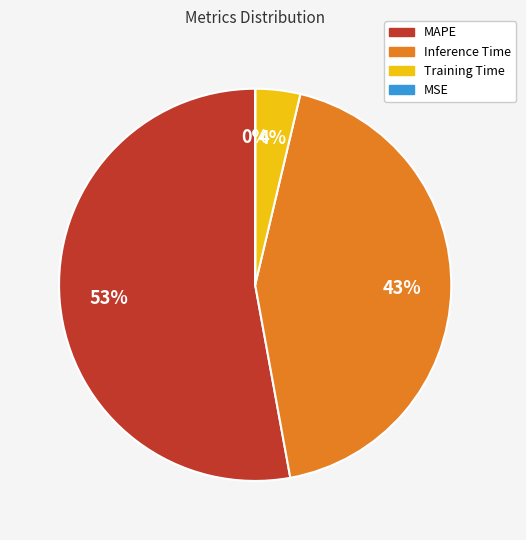

To the nearest percent, what percentage of the pie is Inference Time?

43%